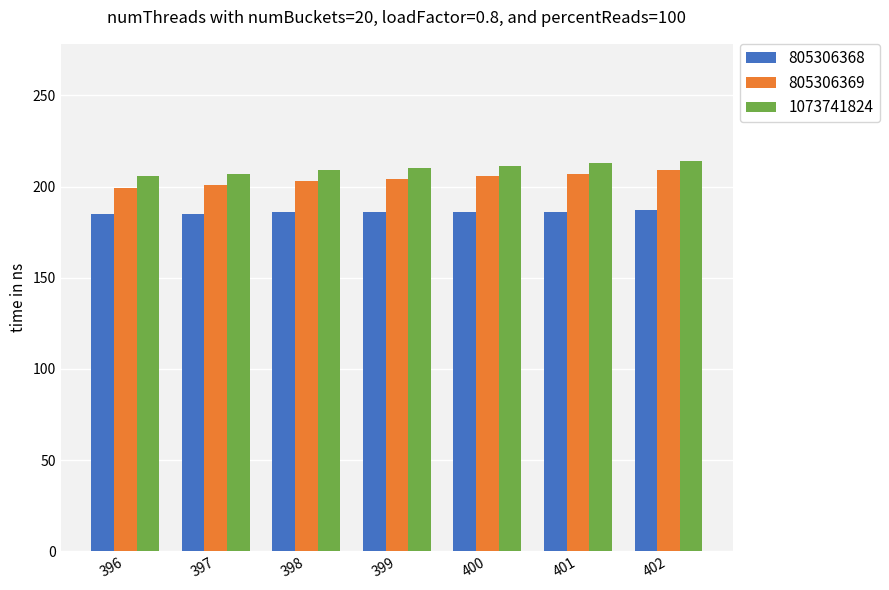

True or false: 1073741824 has a value of 213 at 401.

True